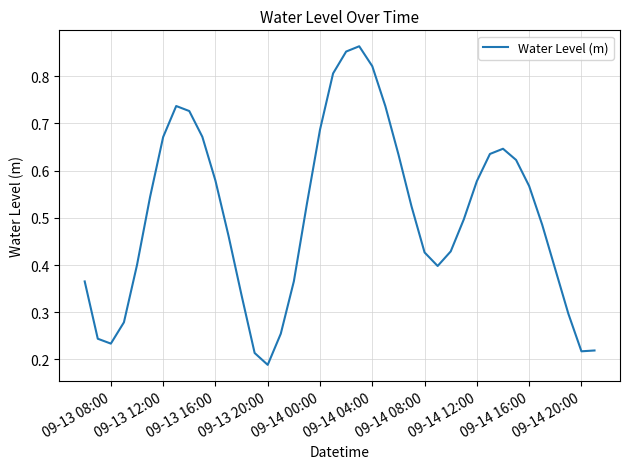

Where is the data nearest to the value 0?

09-13 20:00